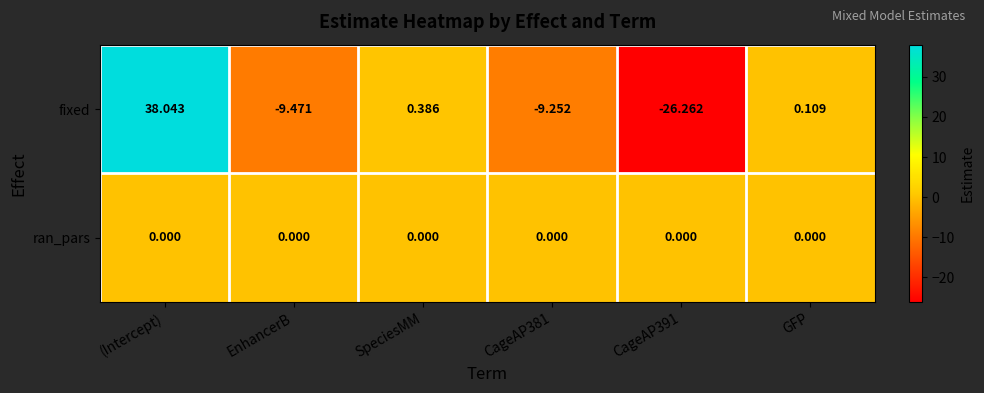

Count the number of data series in this chart.

2